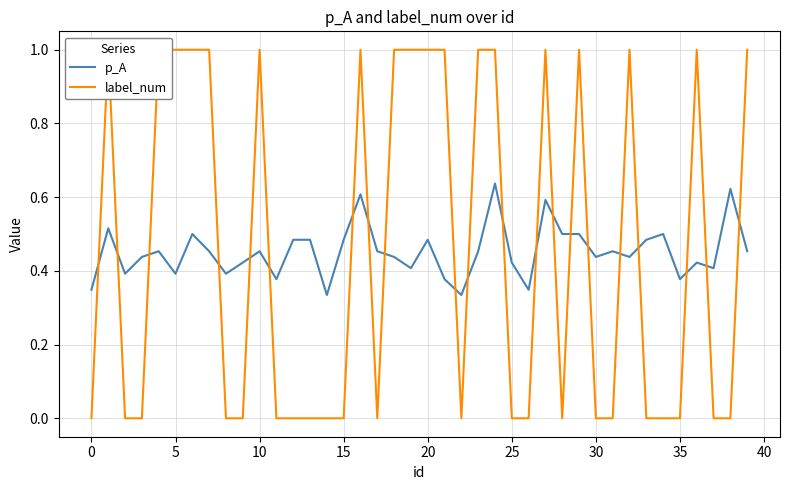

What is the difference between the maximum and minimum values in the label_num series?

1.0